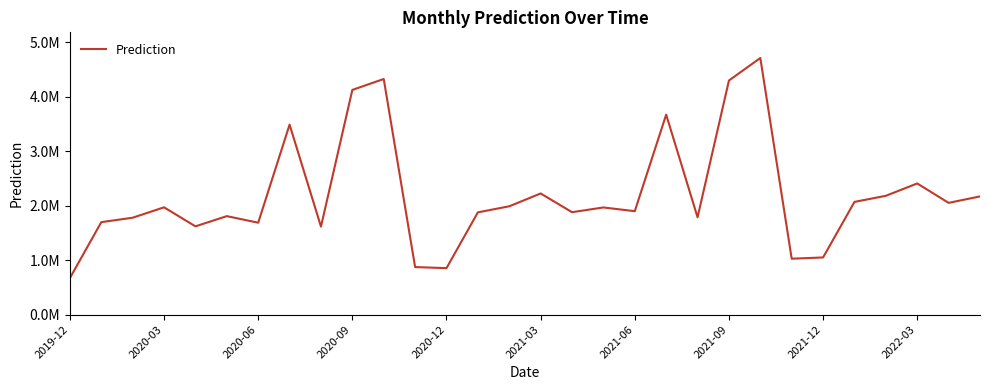

What is the difference between the maximum and minimum values?

4035872.6